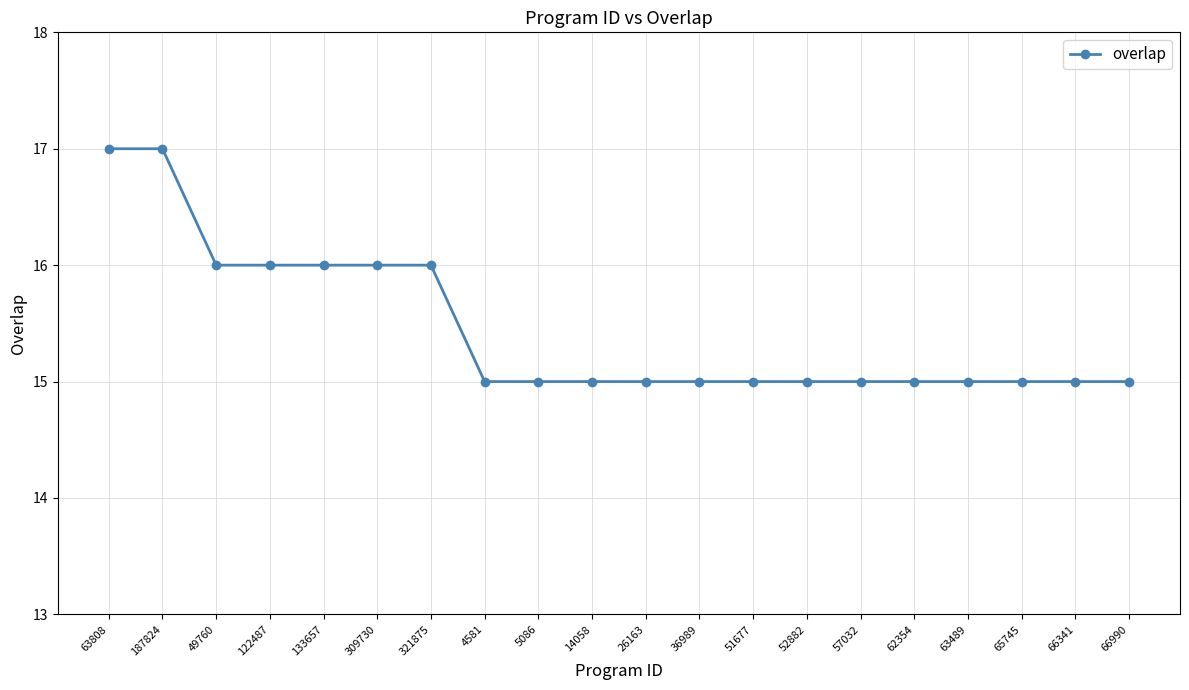

Which has a higher value, 4581 or 49760?

49760